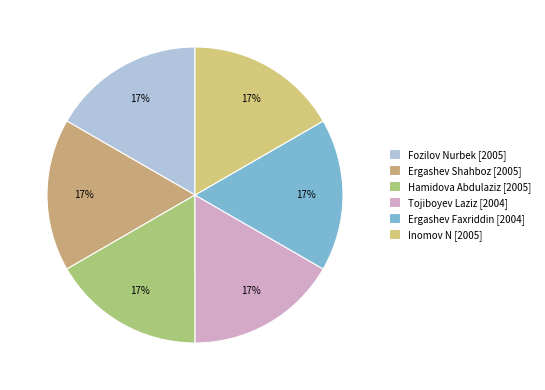

Count the number of slices in the pie.

6